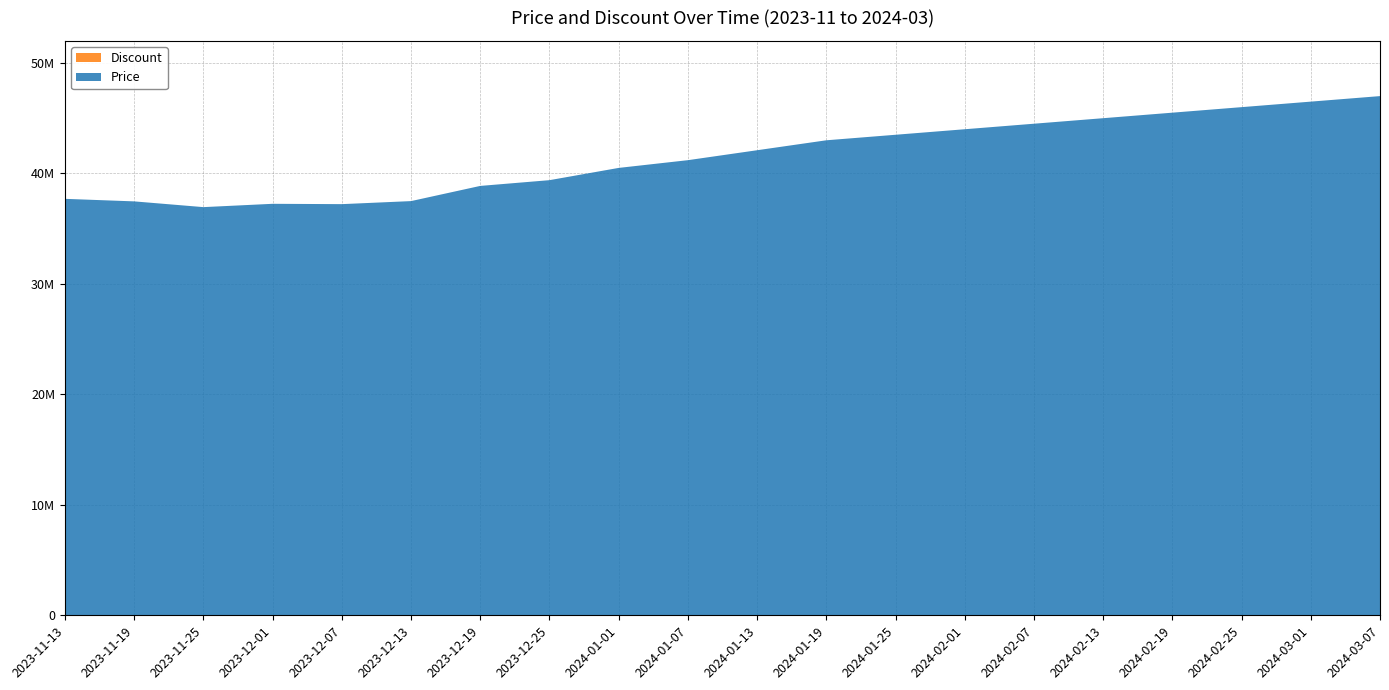

Reading right to left, what are all the values shown in this chart?

Price: 47000000	46500000	46000000	45500000	45000000	44500000	44000000	43500000	43000000	42100000	41200000	40500000	39390000	38870000	37495000	37220000	37250000	36950000	37470000	37700000
Discount: 0	0	0	0	0	0	0	0	0	0	0	0	0	0	0	0	0	0	0	0